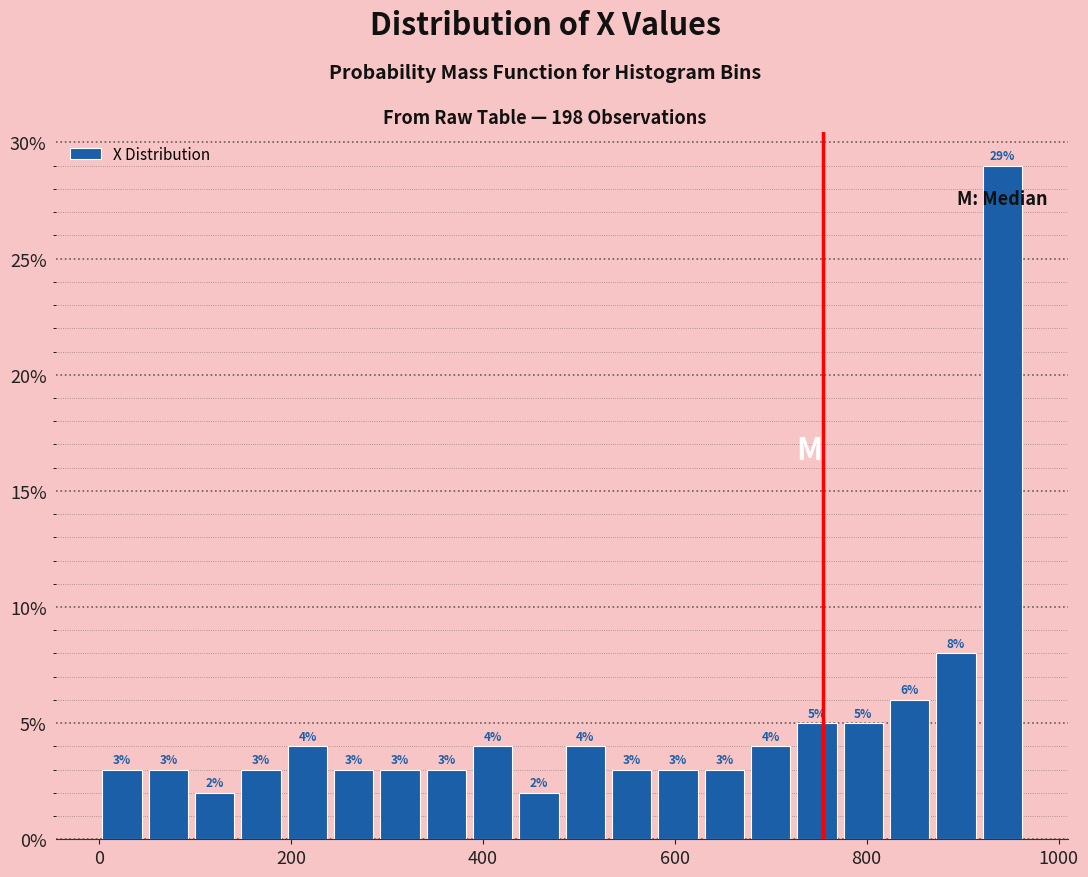

Read against the x-axis, roughly where is the centre of the tallest bar?

940